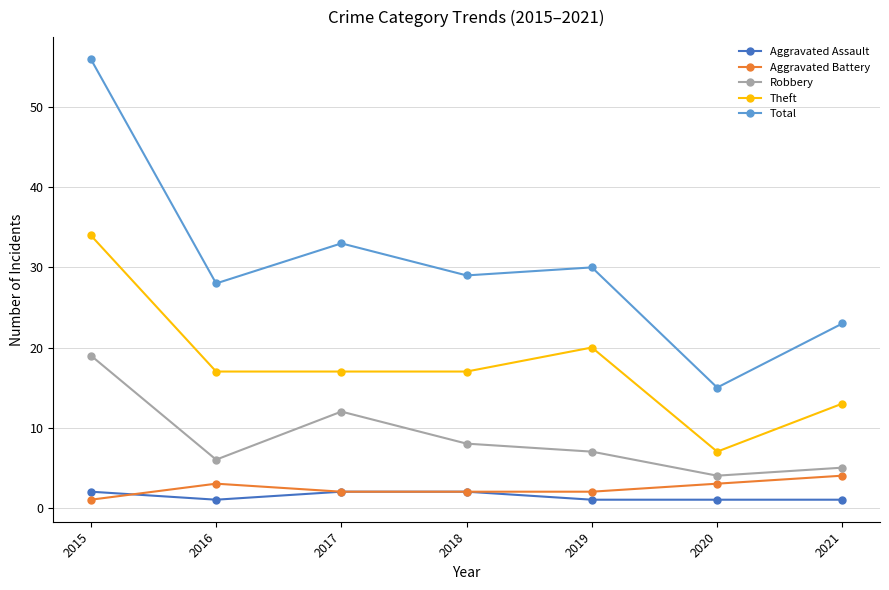

True or false: Theft has more than 2 points higher than both neighbors.

False